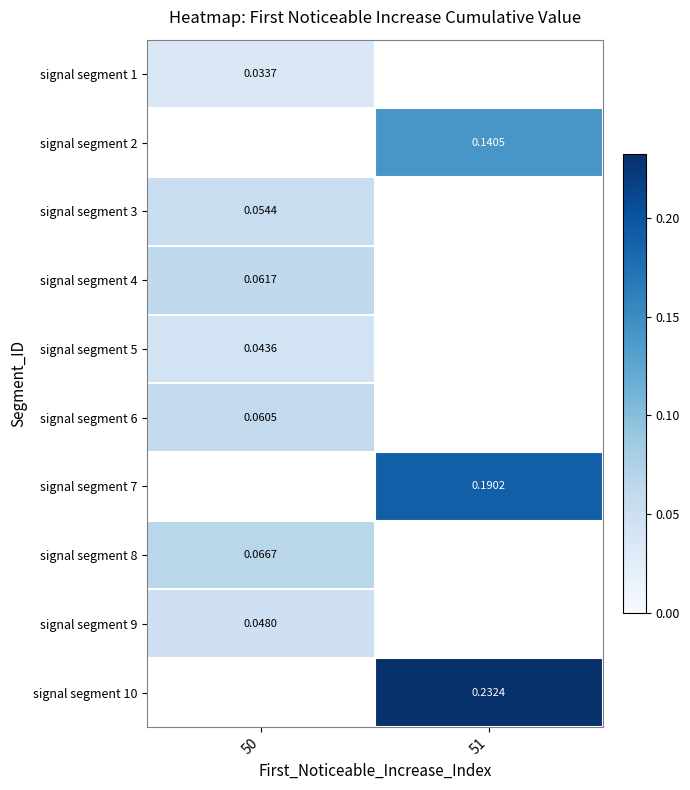

Is the value of signal segment 1 at 50 greater than the value of signal segment 10 at 51?

No